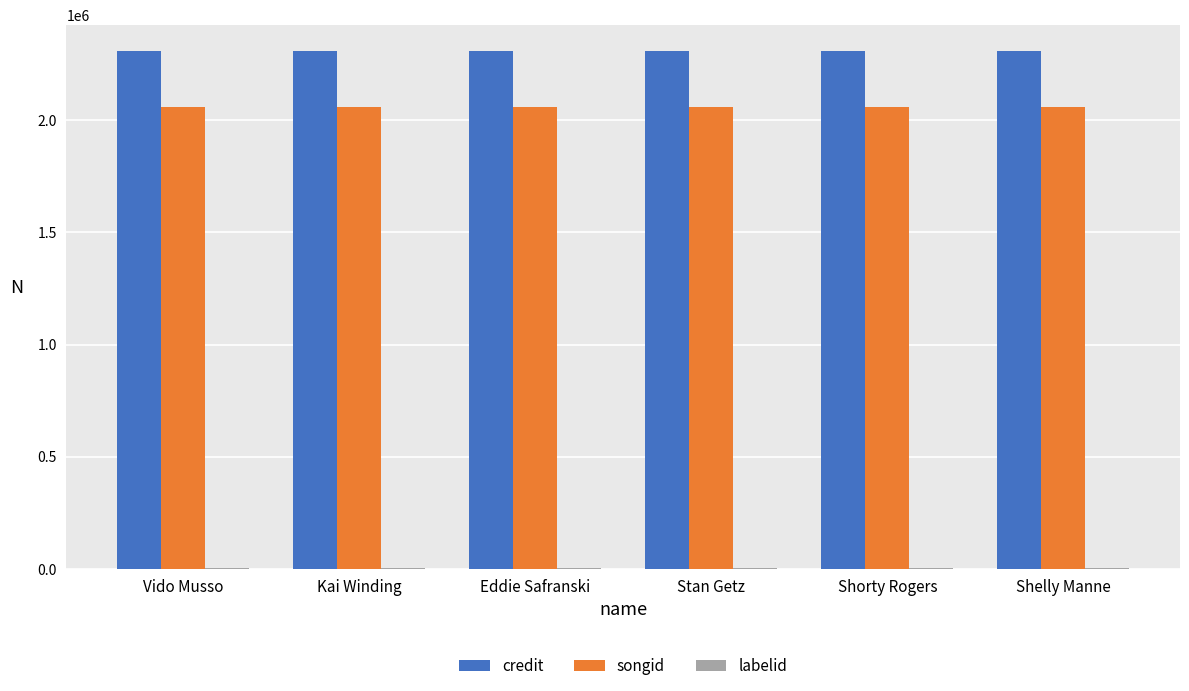

How many distinct data groups are displayed?

3